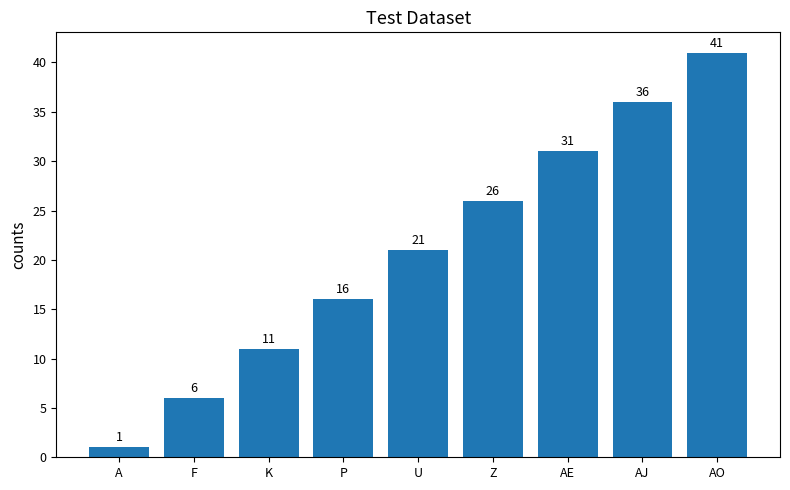

The chart shows a value of 8 at F. True or false?

False